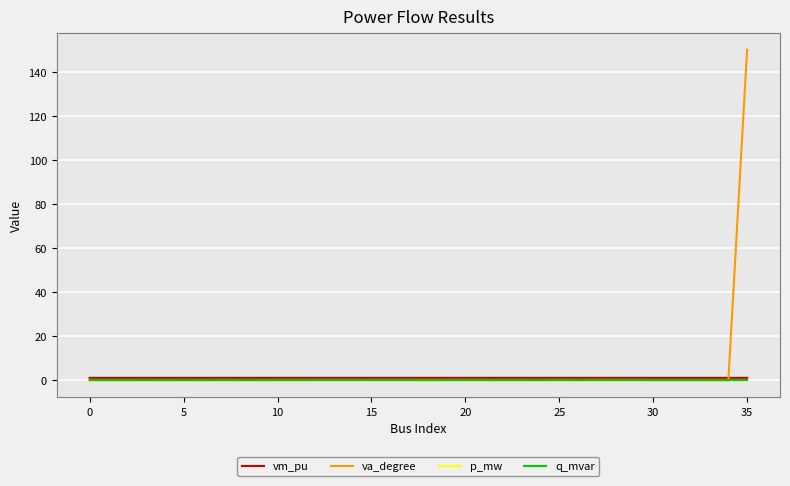

Which series has the largest range (max minus min)?

va_degree